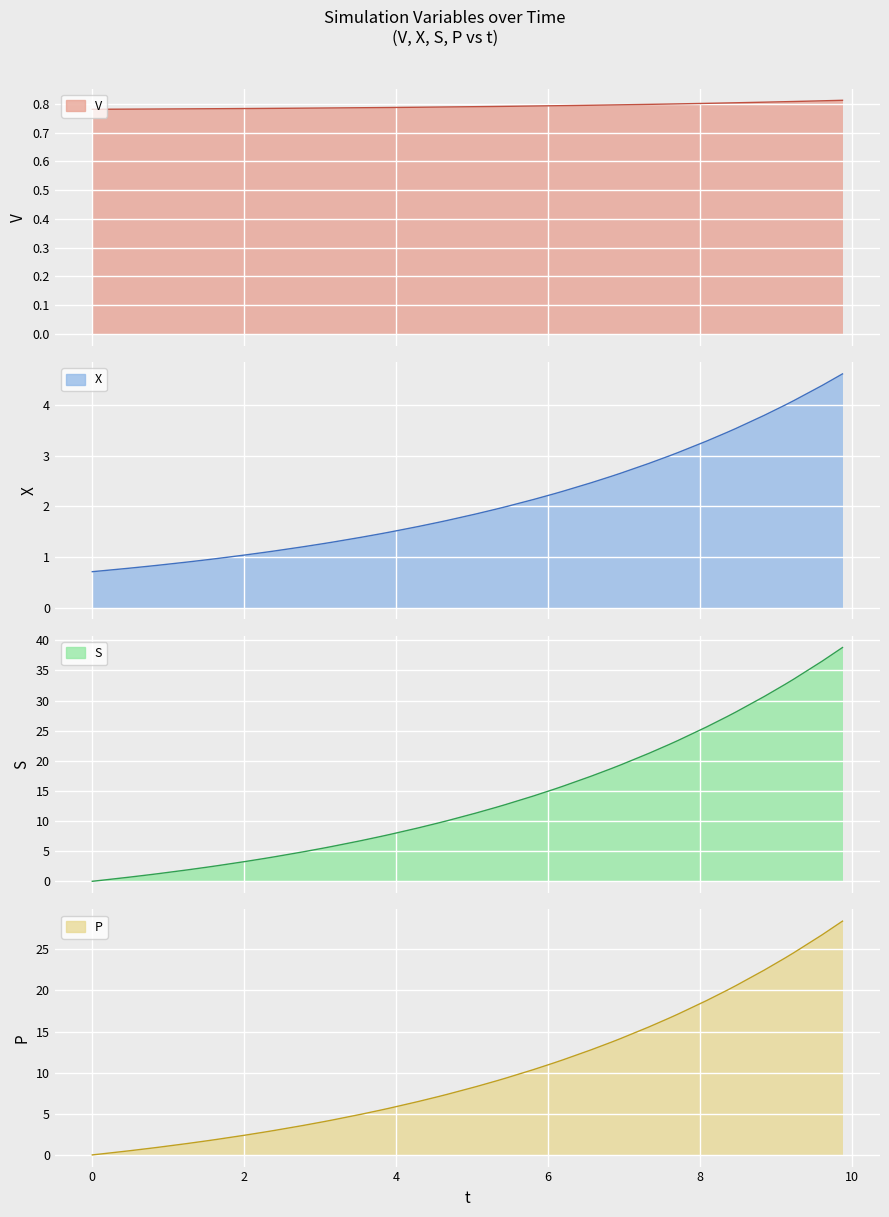

Which series has the widest spread of values?

S